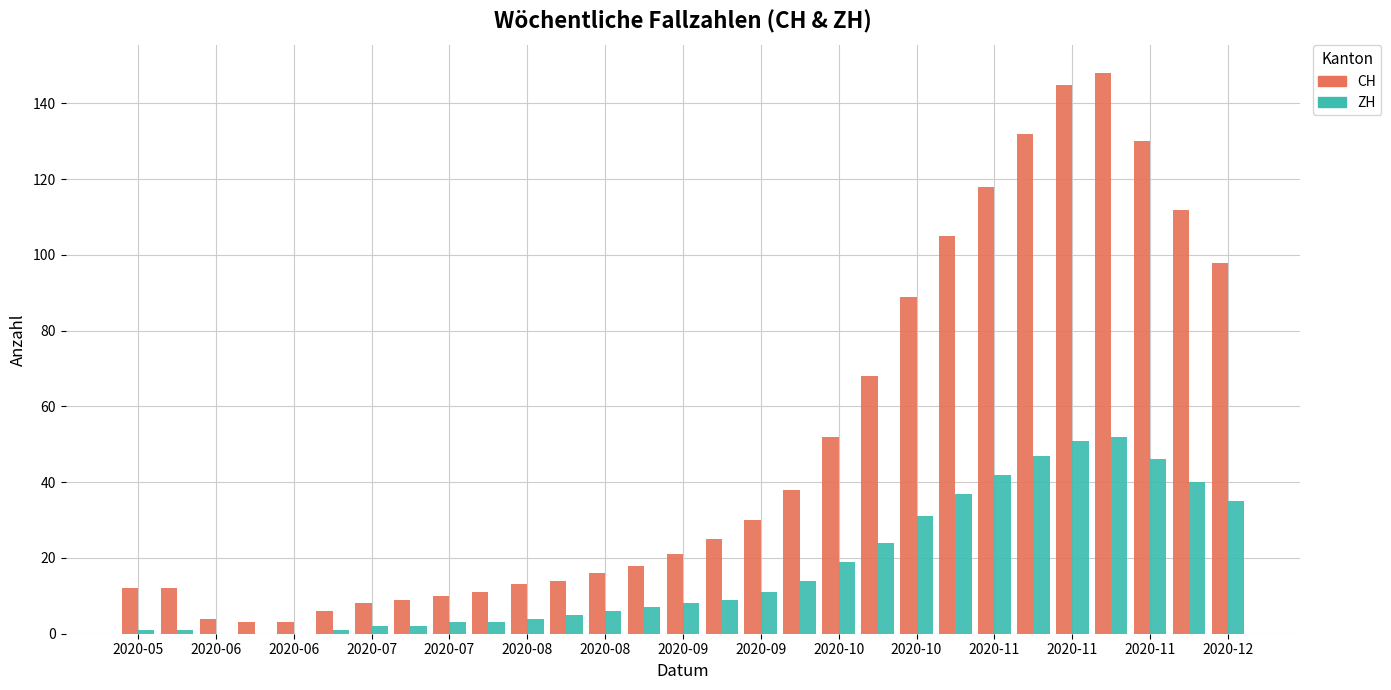

What is the maximum value for CH?

148